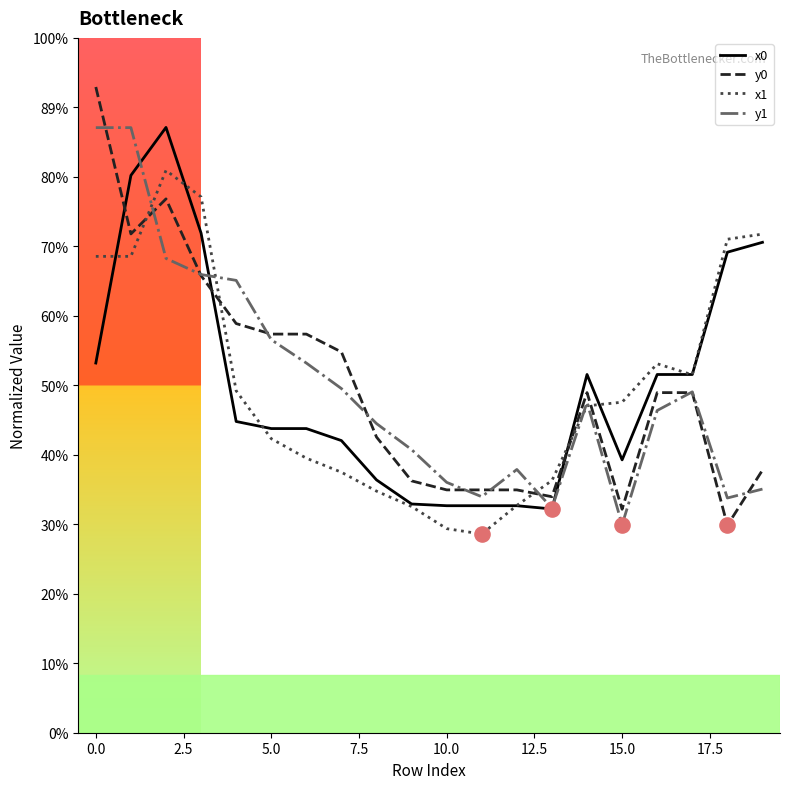

Is this an area chart (filled region under the line)?

No